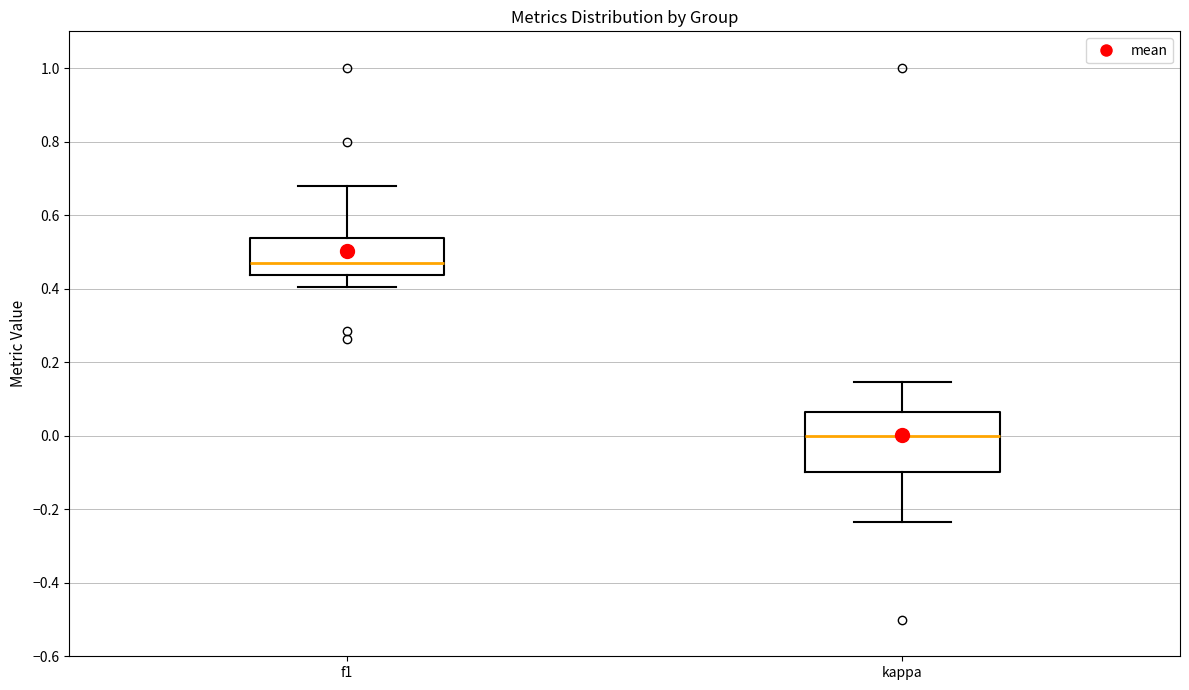

Reading left to right, transcribe this box plot: for each box, give where its median line is, the range the box spans, and where its two whiskers end, as read against the y-axis. The values are not printed on the chart, so give them approximately, as read against the axis.

f1: median 0.48, box 0.44 to 0.54, whiskers 0.40 to 0.68
kappa: median 0.00, box -0.10 to 0.06, whiskers -0.24 to 0.14